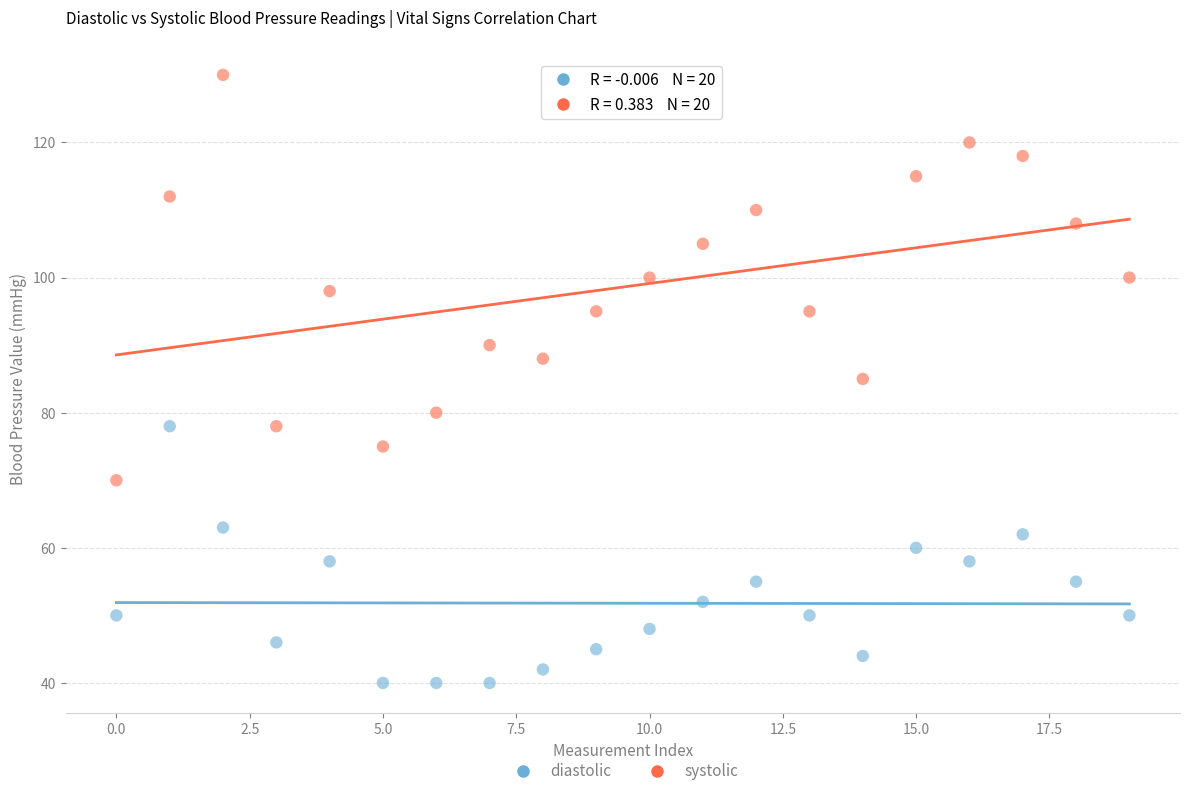

Which series contains the highest Y value?

systolic